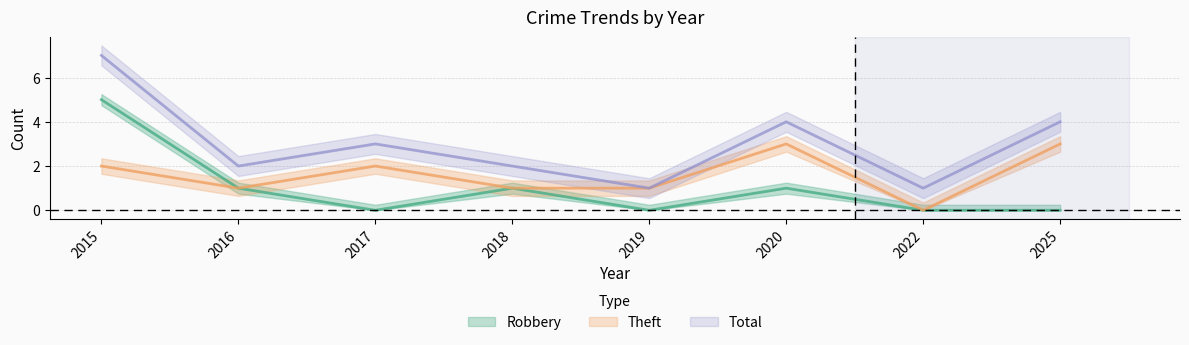

Reading right to left, extract all data points from this chart.

Robbery: 0	0	1	0	1	0	1	5
Theft: 3	0	3	1	1	2	1	2
Total: 4	1	4	1	2	3	2	7